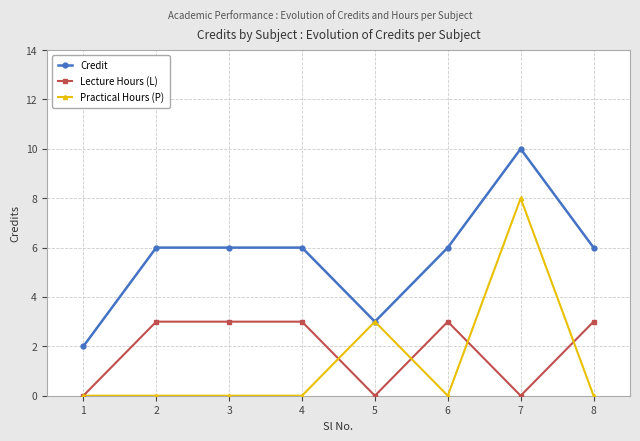

The Practical Hours (P) series shows 0 at 1. True or false?

True